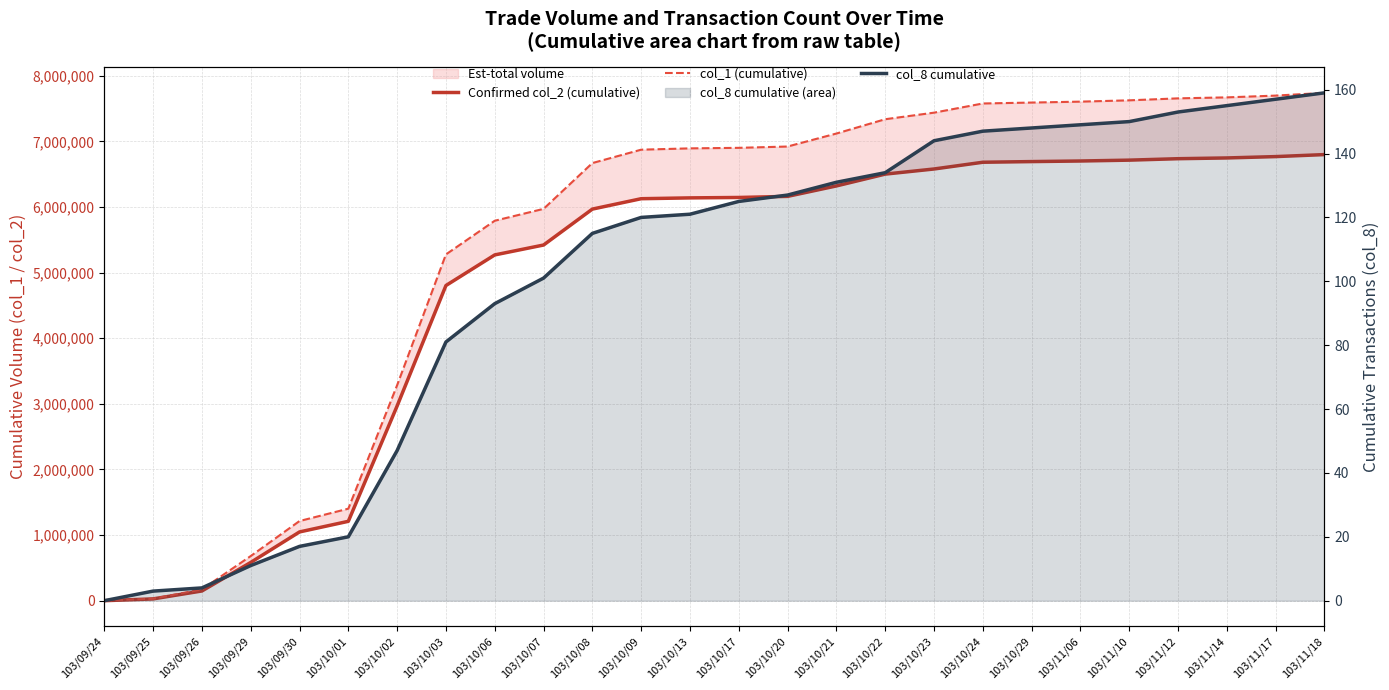

How many categories are shown in the chart?

26